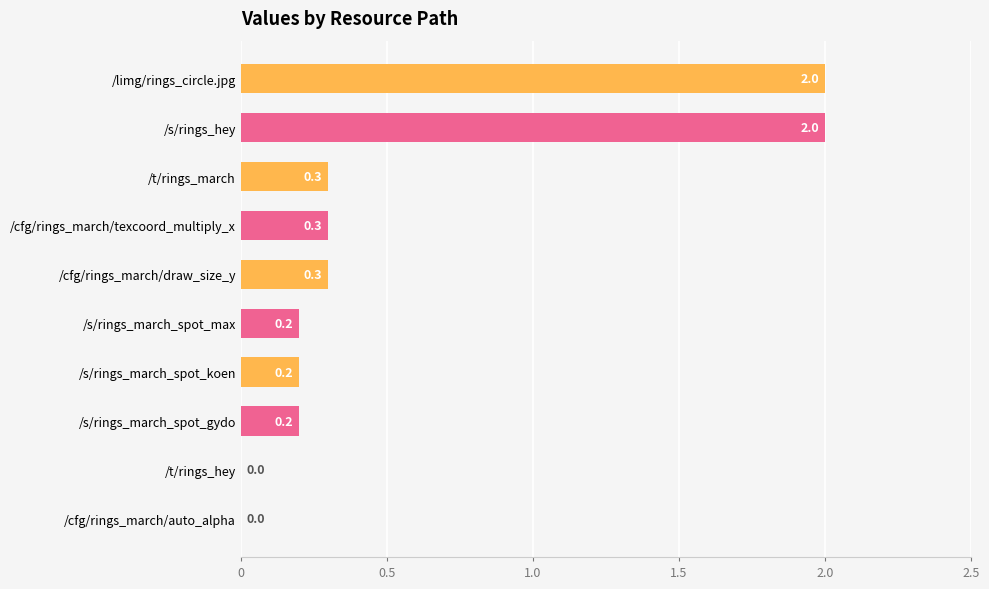

Reading top to bottom, extract all data points from this chart.

/limg/rings_circle.jpg=2.0	/s/rings_hey=2.0	/t/rings_march=0.3	/cfg/rings_march/texcoord_multiply_x=0.3	/cfg/rings_march/draw_size_y=0.3	/s/rings_march_spot_max=0.2	/s/rings_march_spot_koen=0.2	/s/rings_march_spot_gydo=0.2	/t/rings_hey=0.0	/cfg/rings_march/auto_alpha=0.0